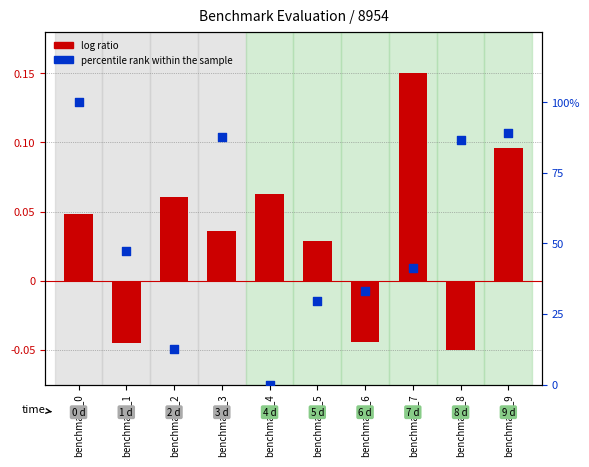

Which series reaches the maximum Y coordinate?

percentile rank within the sample